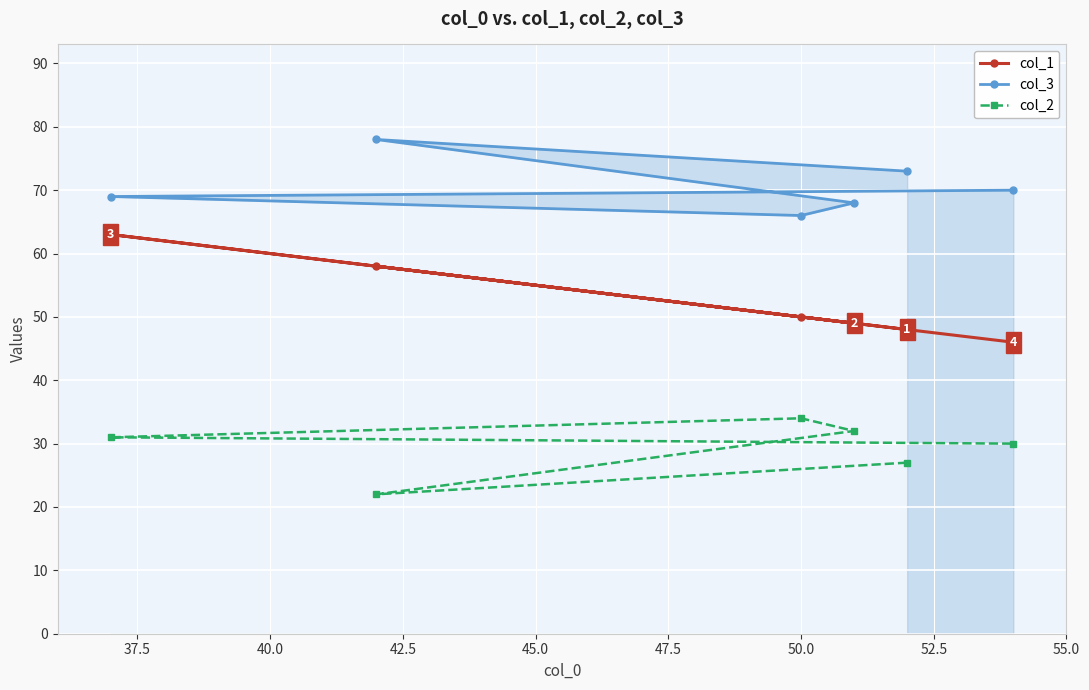

True or false: col_3 and col_1 cross at least once.

False